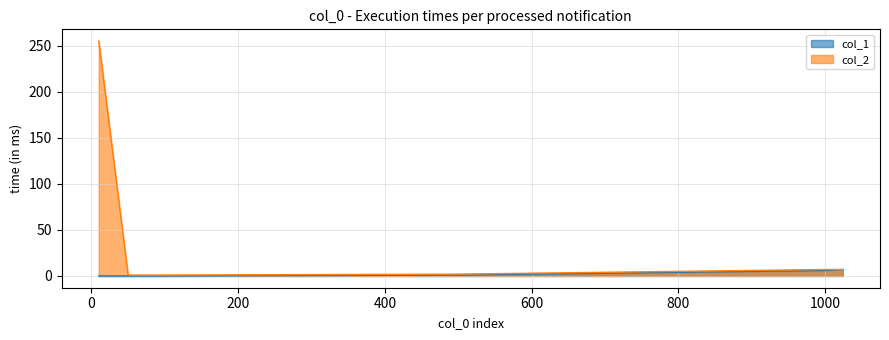

Reading left to right, what are all the values shown in this chart?

col_1: 10=0	50=0	100=0	500=1	1000=6	1024=7
col_2: 10=255	50=1	100=1	500=2	1000=7	1024=7